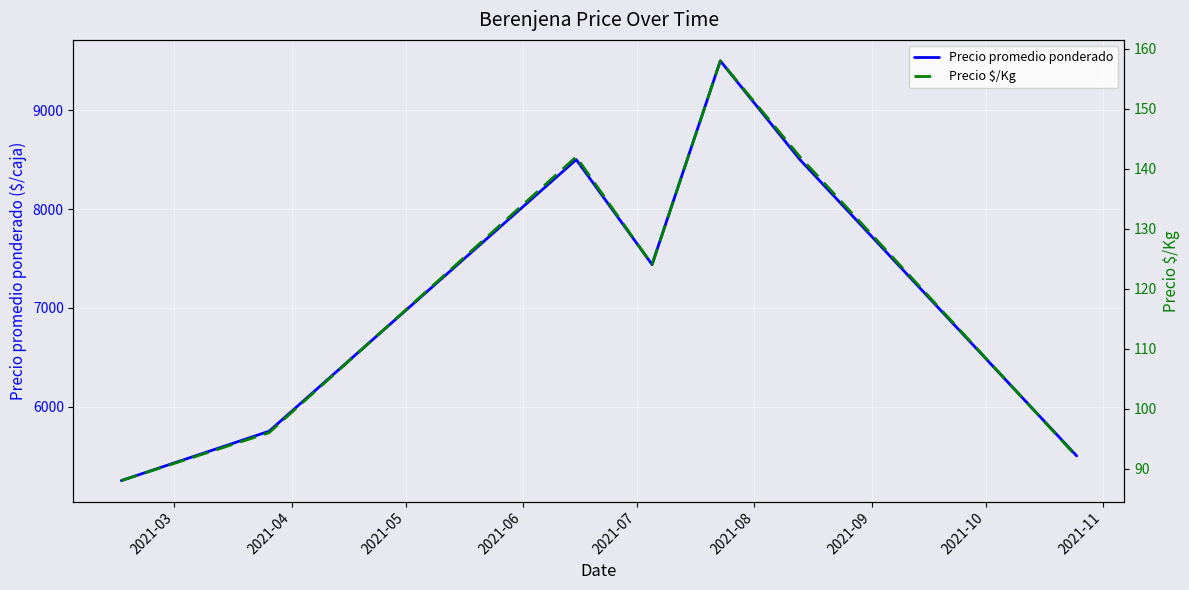

List the series in order of their peak value, lowest first.

Precio $/Kg, Precio promedio ponderado